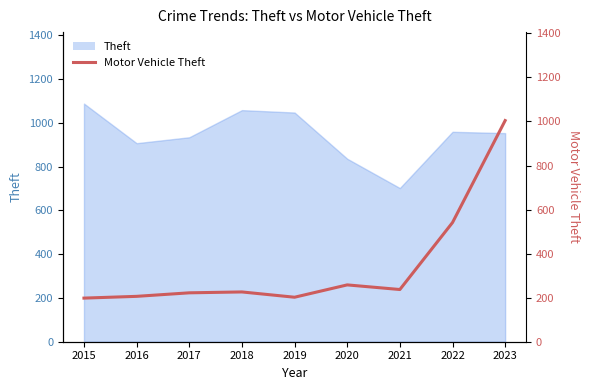

True or false: the data has more than 1 interior local peaks.

True